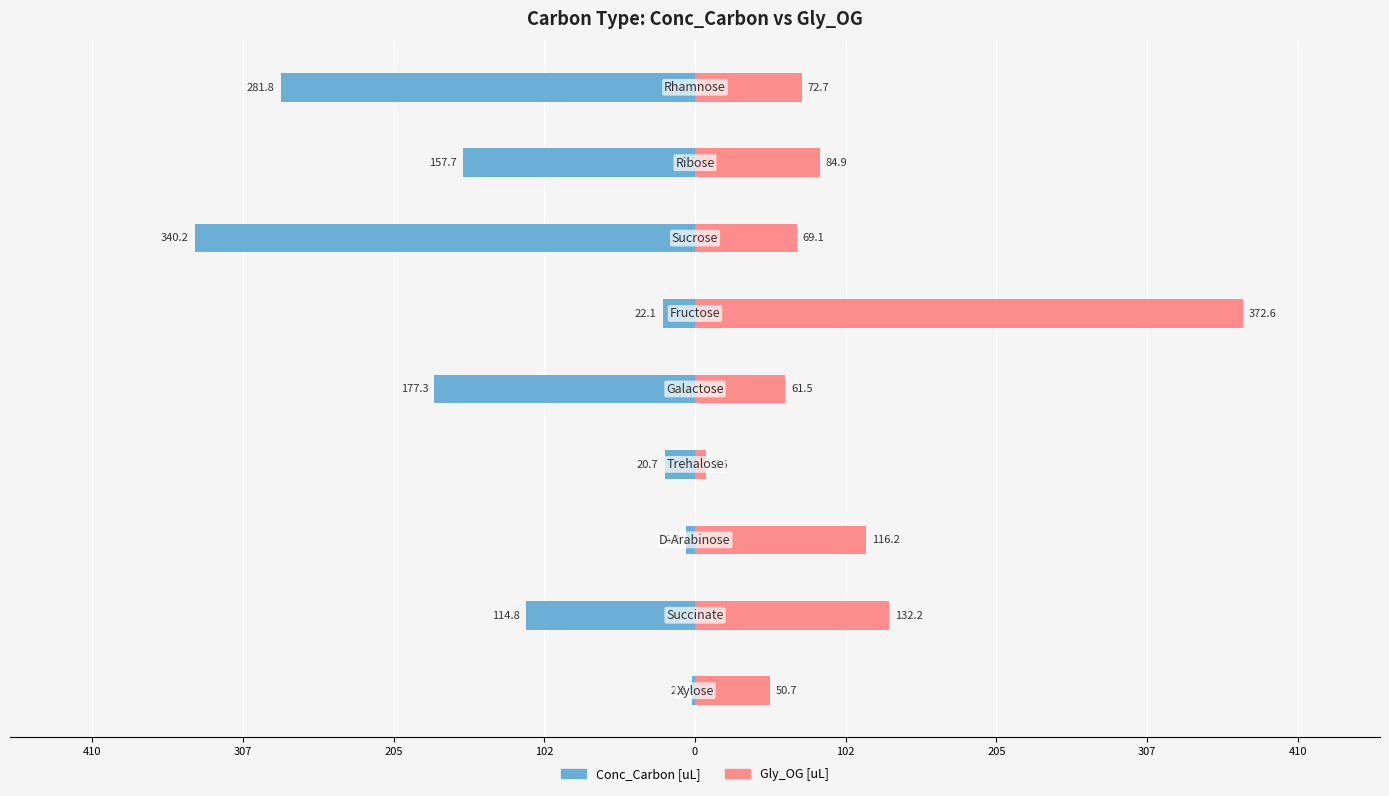

What is the value of the Conc_Carbon [uL] bar at the 7th from the left?

-6.2